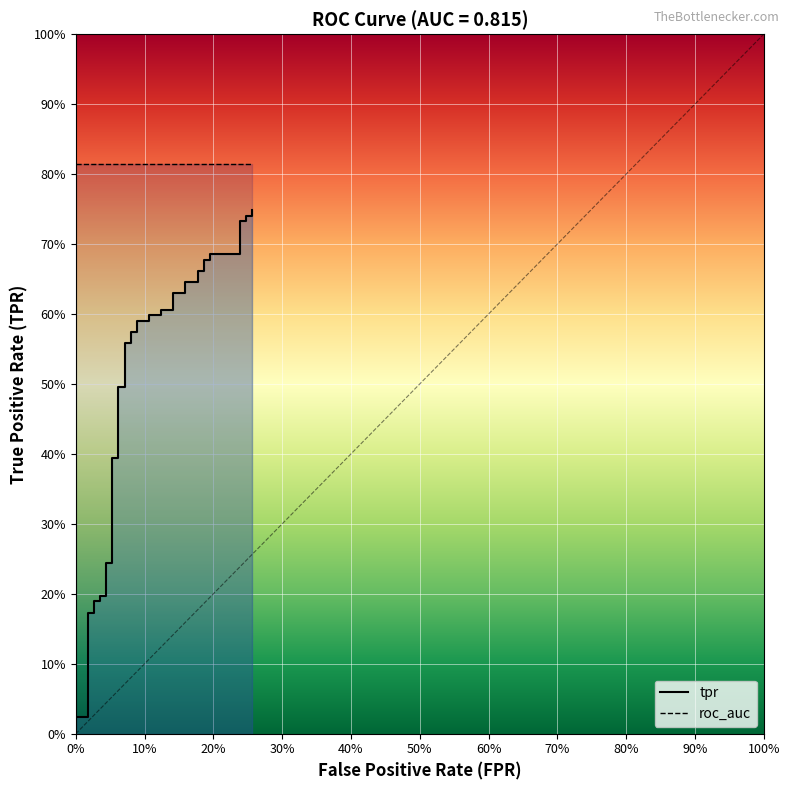

True or false: tpr and roc_auc intersect in this chart.

False